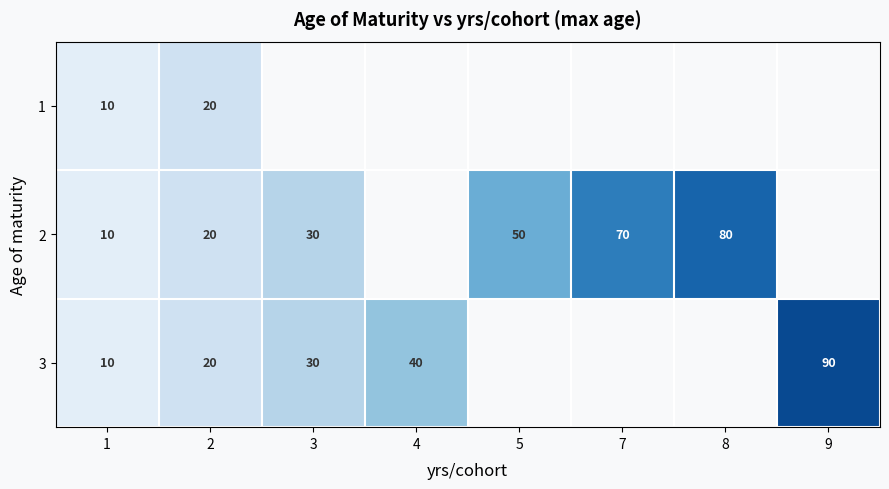

Is it true that 3 equals 10 at 1?

True